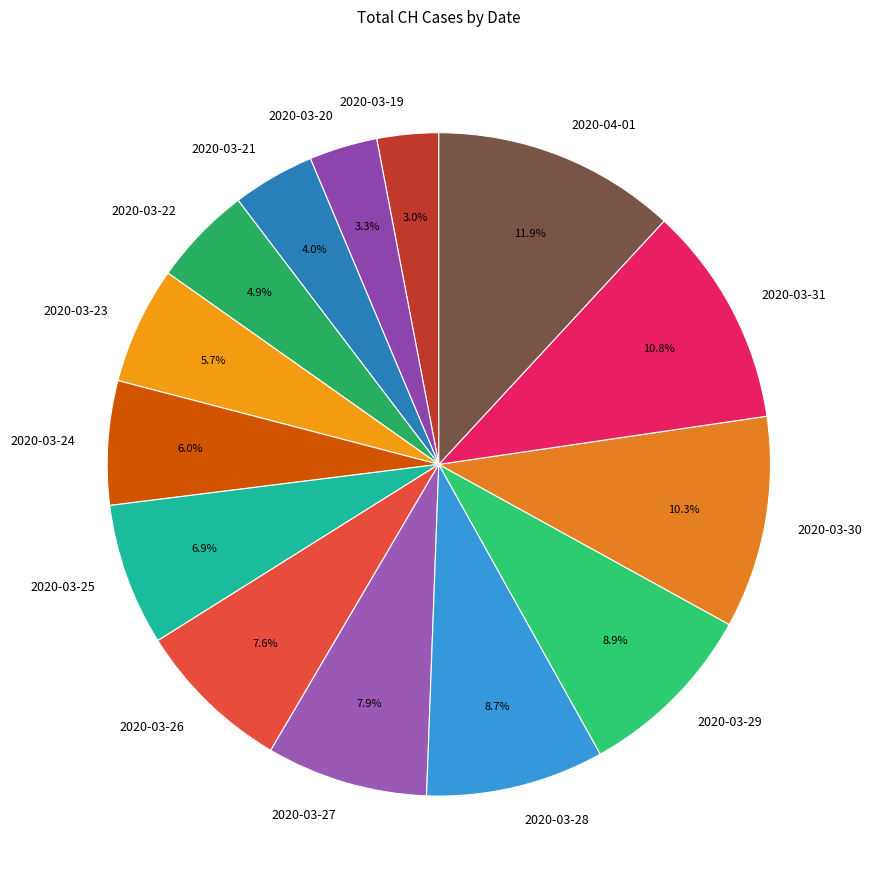

Which slice is the largest?

2020-04-01